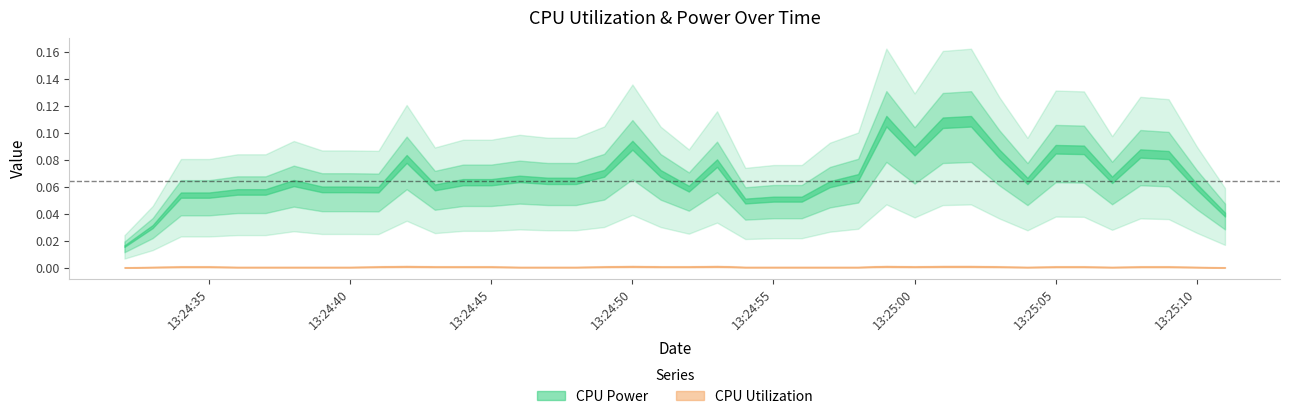

True or false: CPU Utilization has more than 1 interior local peaks.

True